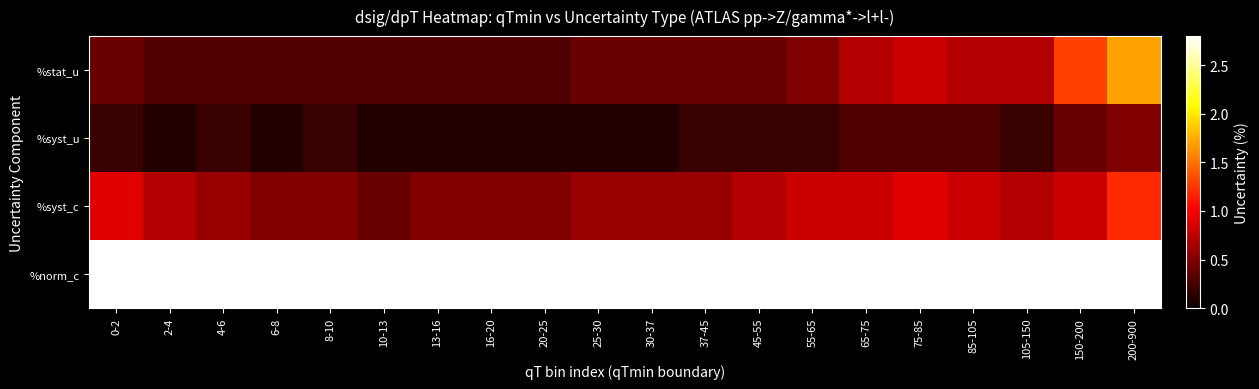

How many data points does each series have?

20